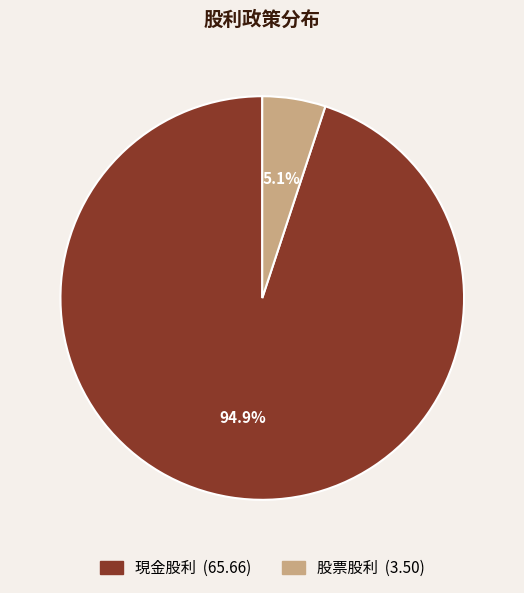

To the nearest percent, what is the average slice percentage?

50%